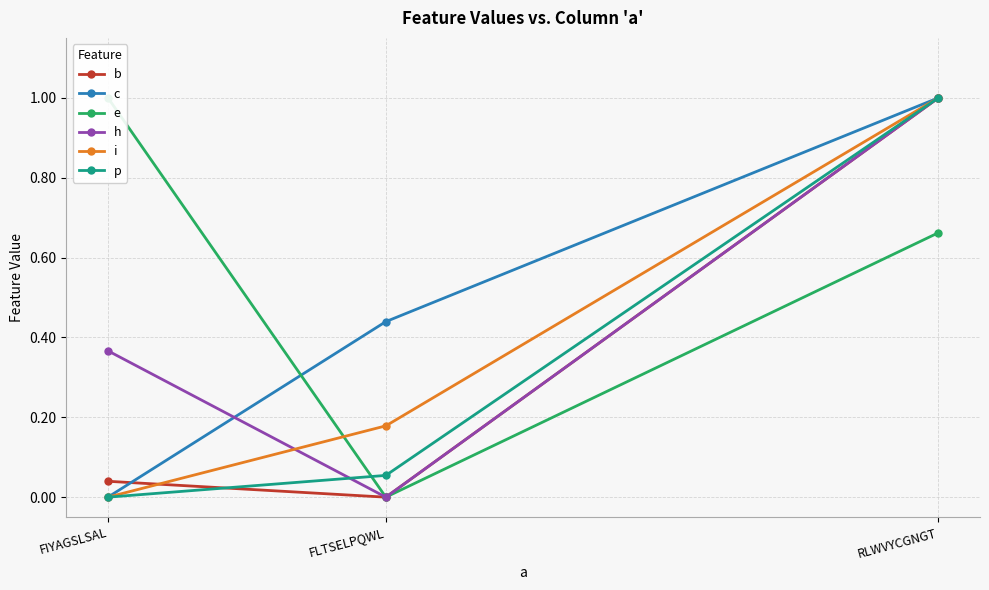

Which series has the widest spread of values?

c